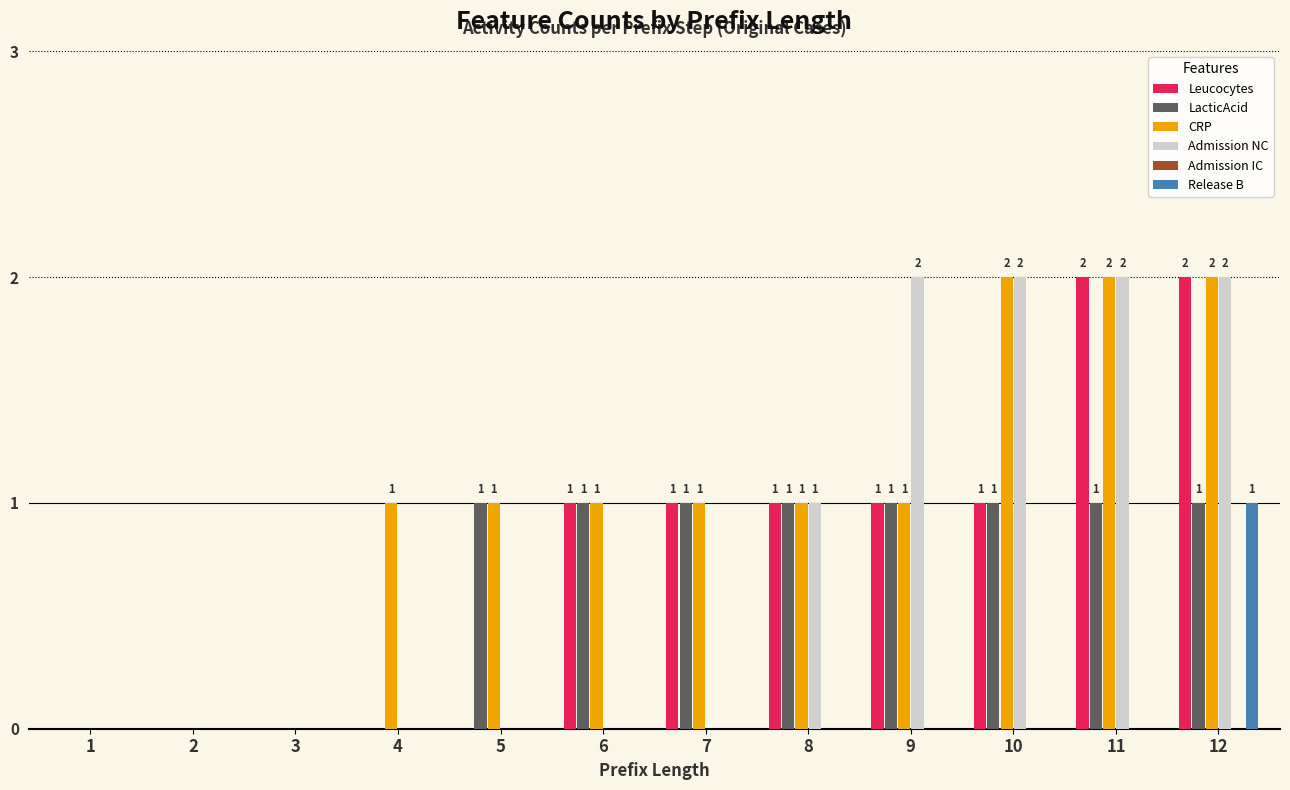

At which label is Admission NC closest to 1?

8